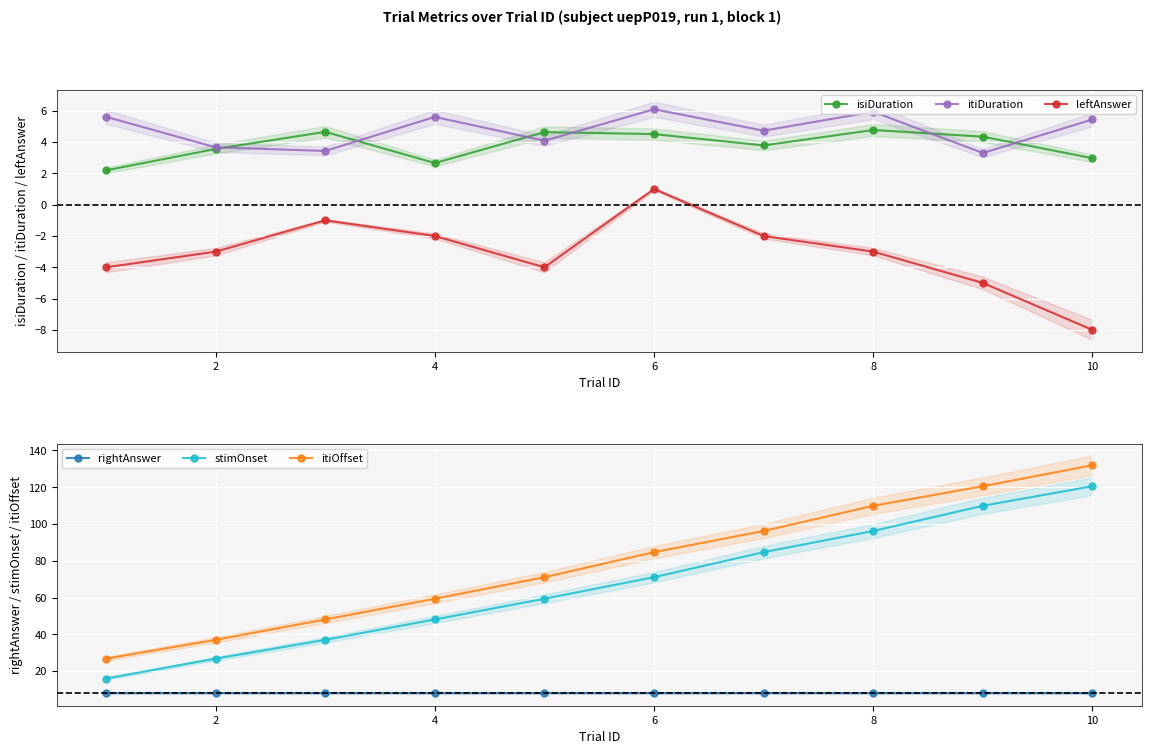

In leftAnswer, how many points are lower than both neighbors (excluding endpoints)?

1